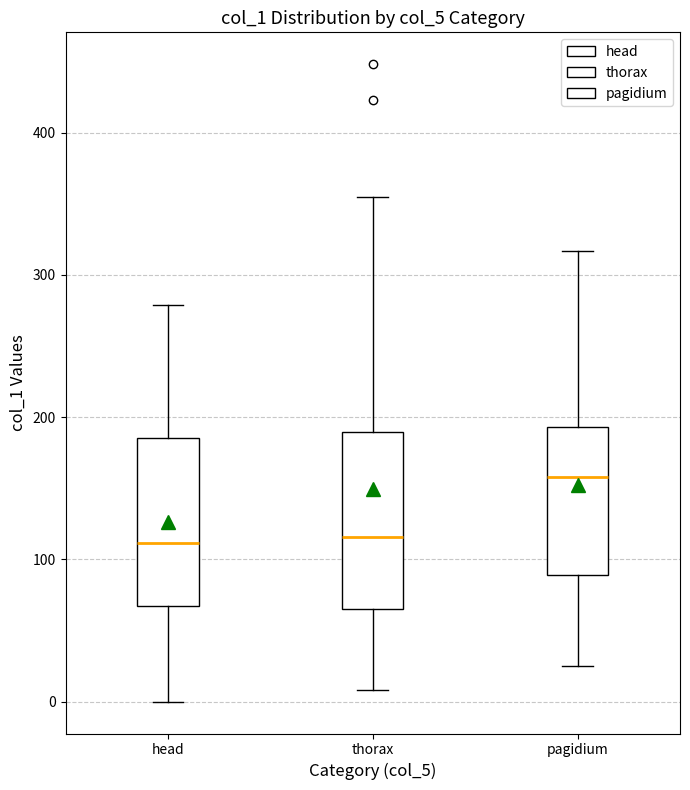

Where does the upper whisker of the box for head end on the y-axis? The values are not printed on the chart, so give them approximately, as read against the axis.

280